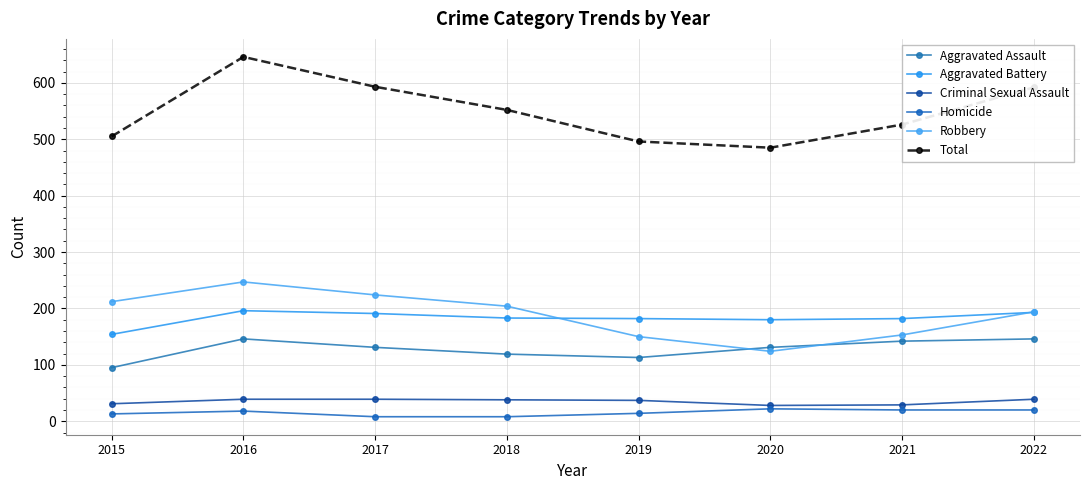

List the series in order of their peak value, highest first.

Total, Robbery, Aggravated Battery, Aggravated Assault, Criminal Sexual Assault, Homicide